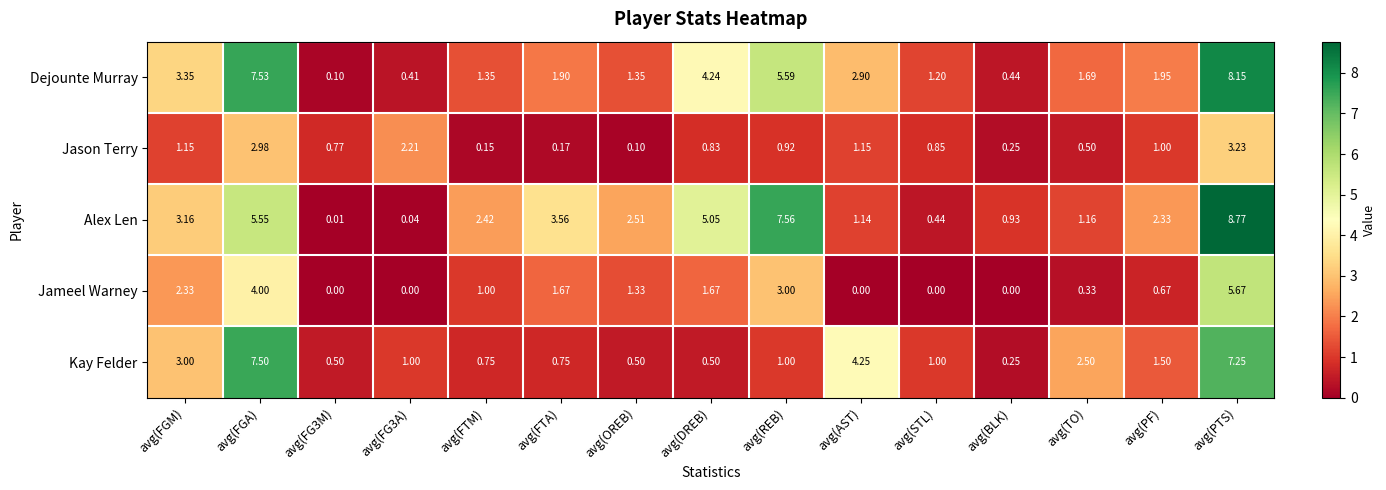

At avg(OREB), list the series in order from smallest to largest.

Jason Terry, Kay Felder, Jameel Warney, Dejounte Murray, Alex Len